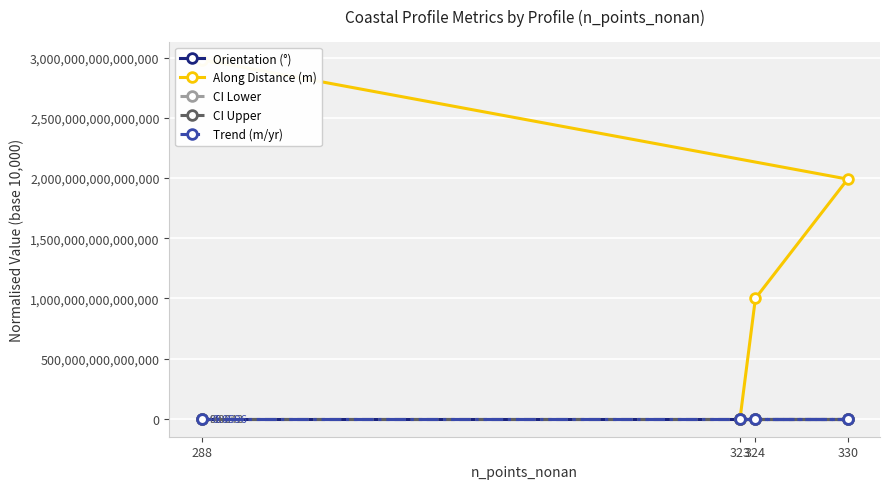

What is the maximum value shown in the chart?

2983879287061291.5